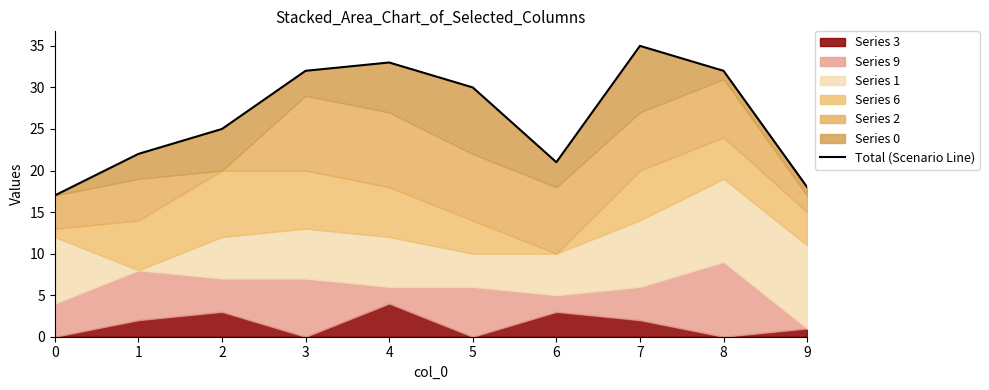

List the labels in order of value, largest first.

7, 4, 3, 8, 5, 2, 1, 6, 9, 0